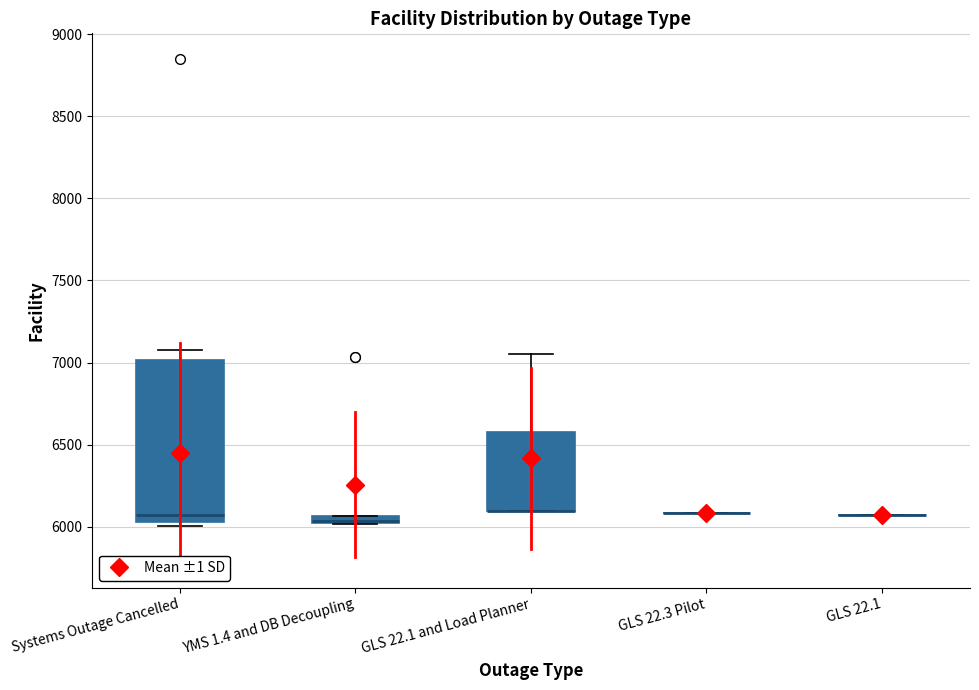

Comparing the boxes themselves (not the whiskers), which one is the tallest?

Systems Outage Cancelled